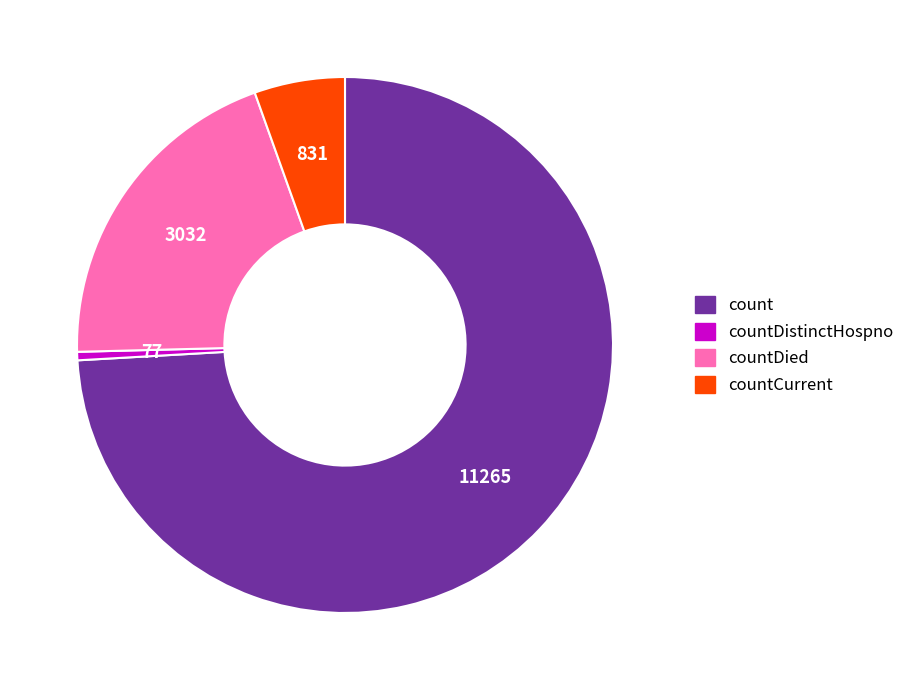

Does any single category account for the majority?

Yes